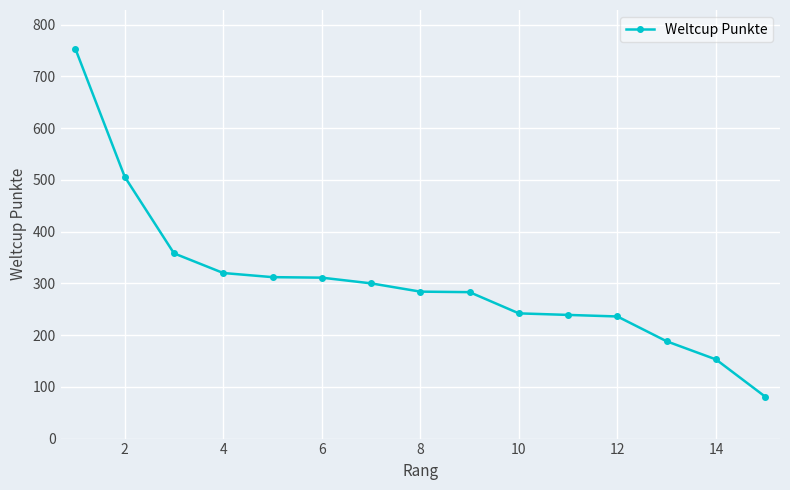

What is the sum of all values?

4566